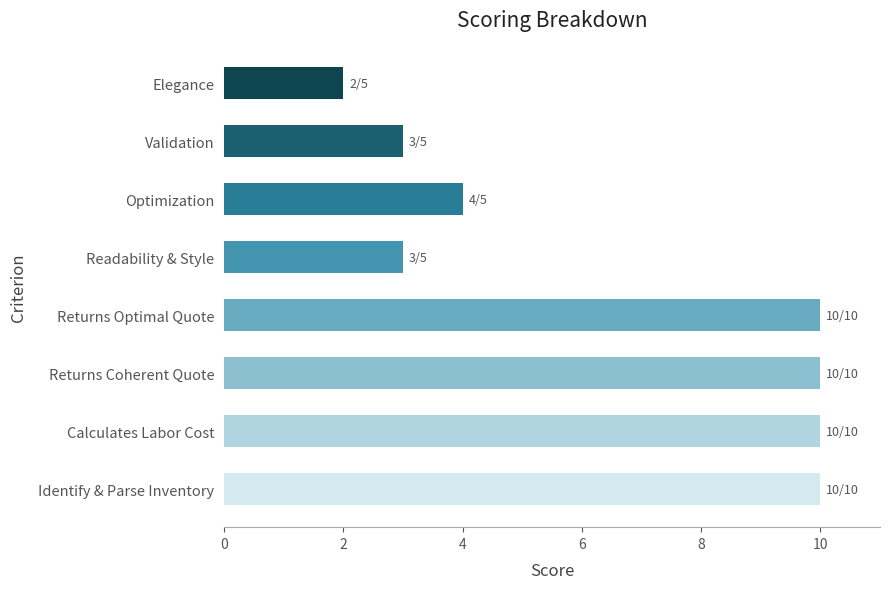

What is the change in value from Returns Coherent Quote to Readability & Style?

-7